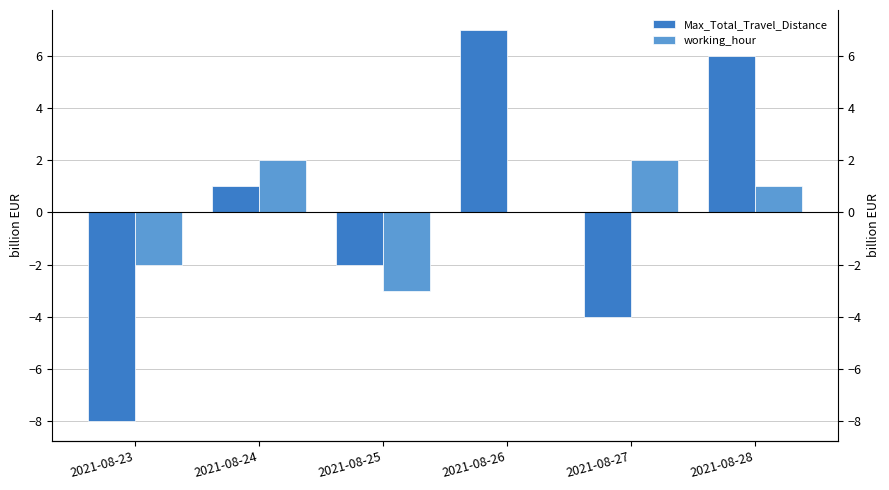

At which category does the chart reach its minimum across all series?

2021-08-23